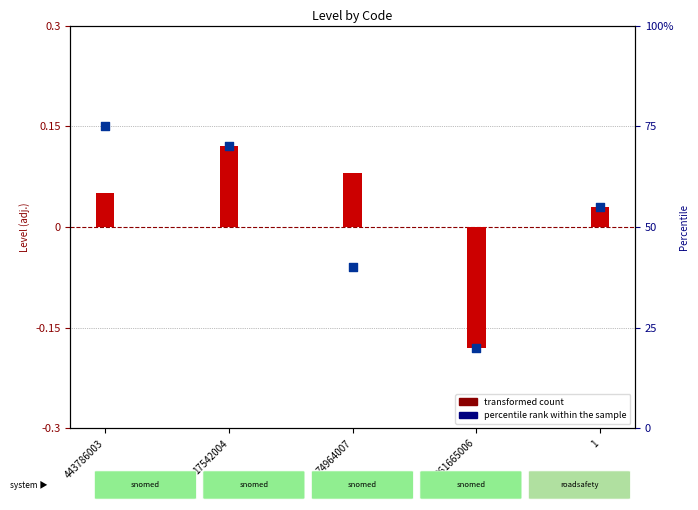

Which series has the largest Y range (max minus min)?

percentile rank within the sample